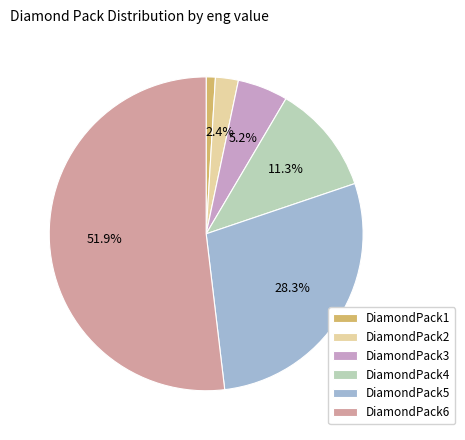

What is the total percentage of DiamondPack5 and DiamondPack3?

33.5%